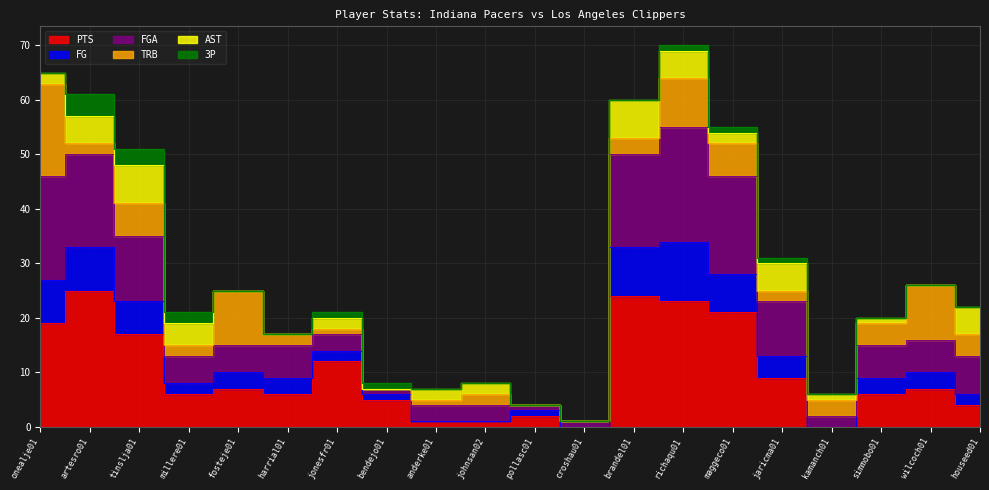

True or false: FG and FGA cross at least once.

False